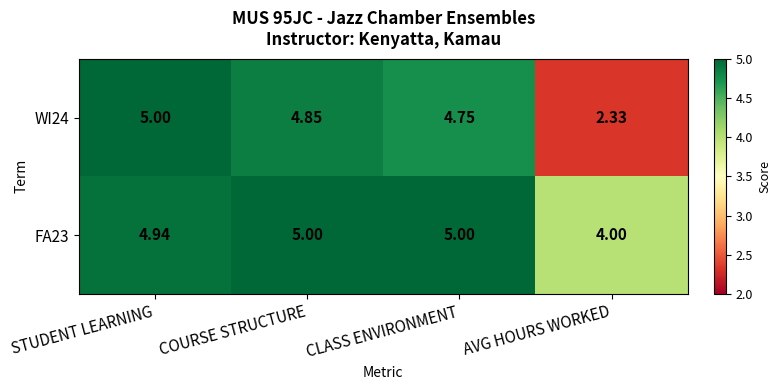

How many data points in WI24 are above 4?

3